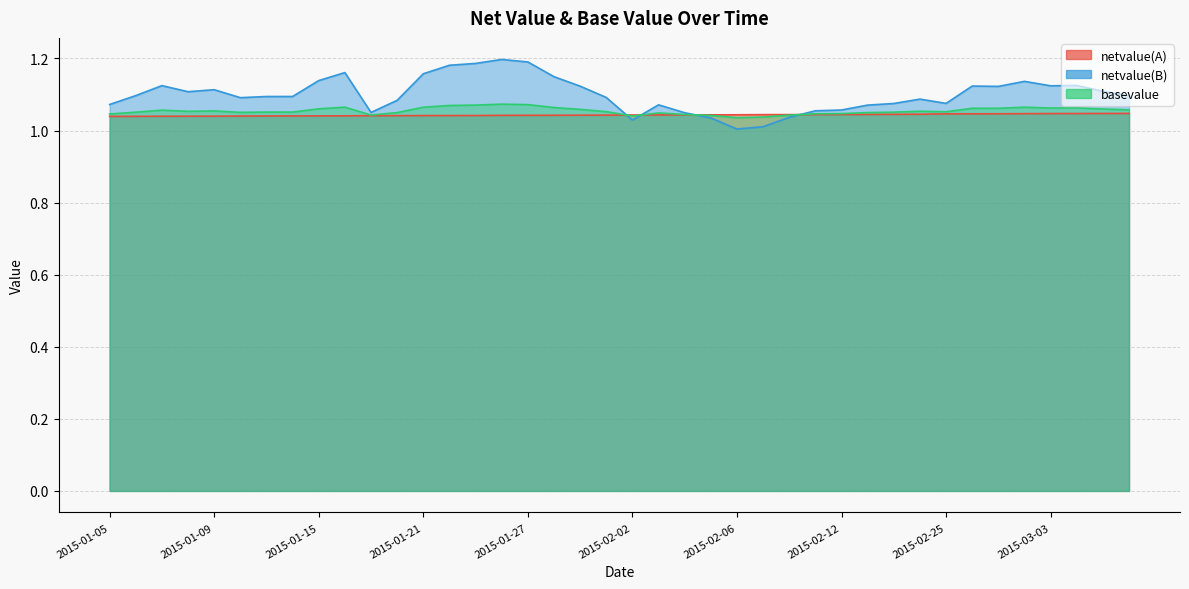

How many distinct data groups are displayed?

3